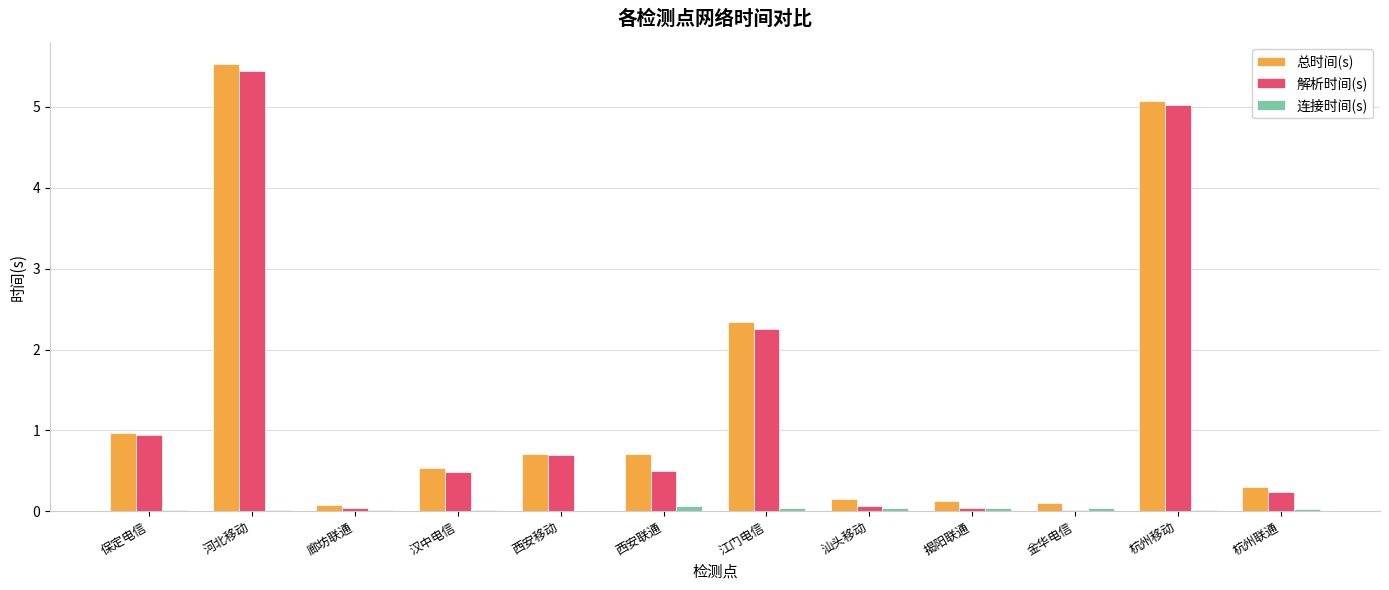

At which category is the sum across all series the highest?

河北移动